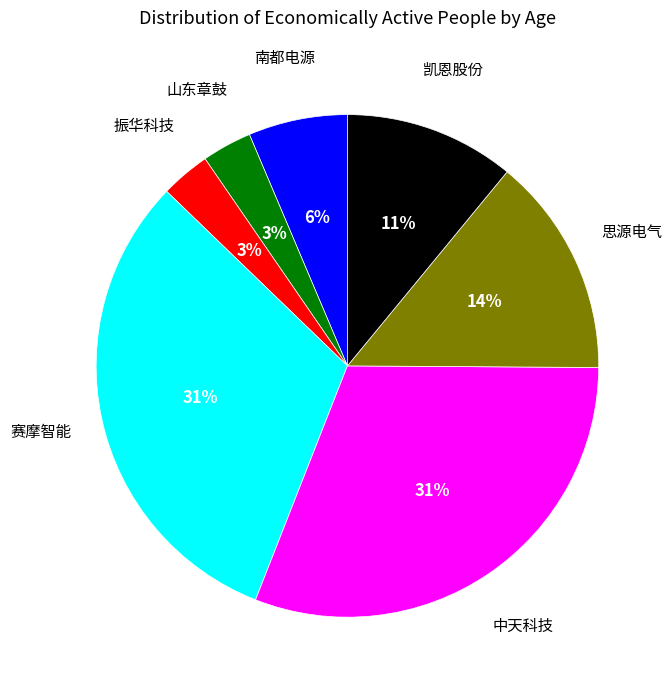

Is it true that 凯恩股份 is 19% of the pie?

False